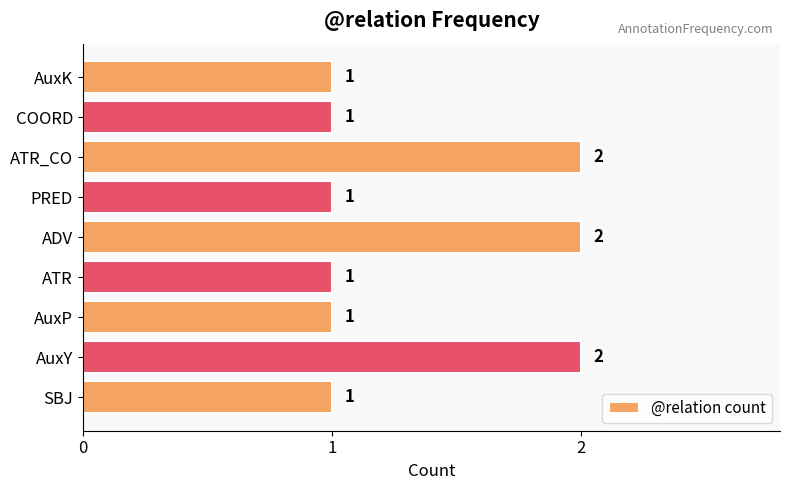

Approximately how many times larger is the value at AuxP compared to AuxY?

0.5